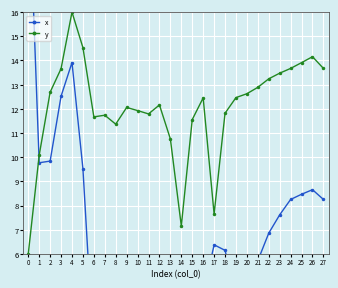

Reading left to right, extract all data points from this chart.

x: 22.0	9.8	9.8	12.5	13.9	9.5	1.8	2.0	0.8	3.0	0.0	3.3	3.4	4.5	4.7	5.8	4.3	6.4	6.1	4.3	4.9	5.7	6.9	7.6	8.3	8.5	8.7	8.3
y: 6.0	10.1	12.7	13.7	16.0	14.5	11.7	11.7	11.4	12.1	11.9	11.8	12.2	10.8	7.2	11.6	12.5	7.6	11.8	12.5	12.6	12.9	13.2	13.5	13.7	13.9	14.2	13.7